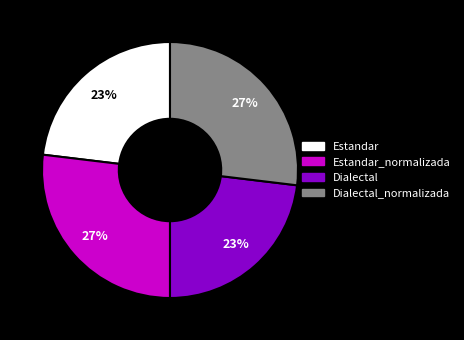

Does any single category account for the majority?

No